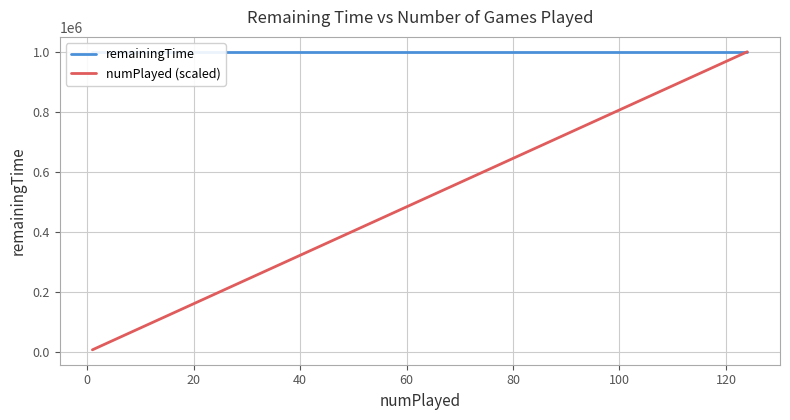

Which series has the largest range (max minus min)?

numPlayed (scaled)